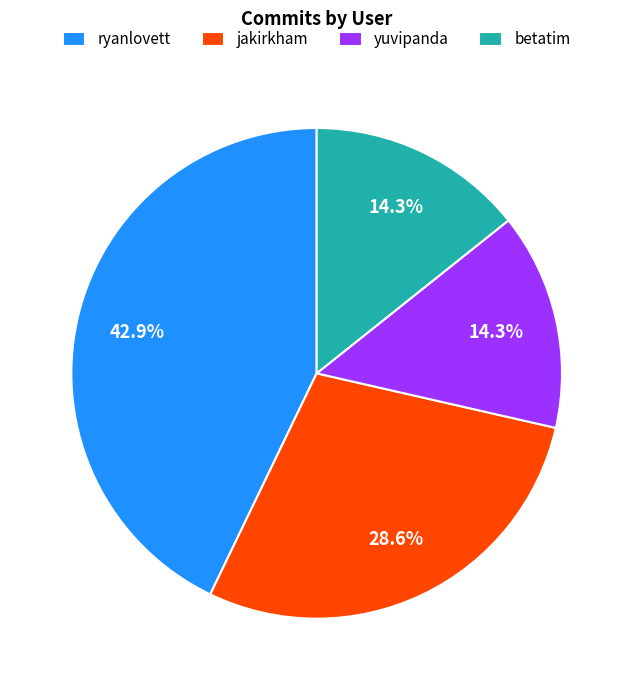

True or false: jakirkham accounts for 29% of the total.

True